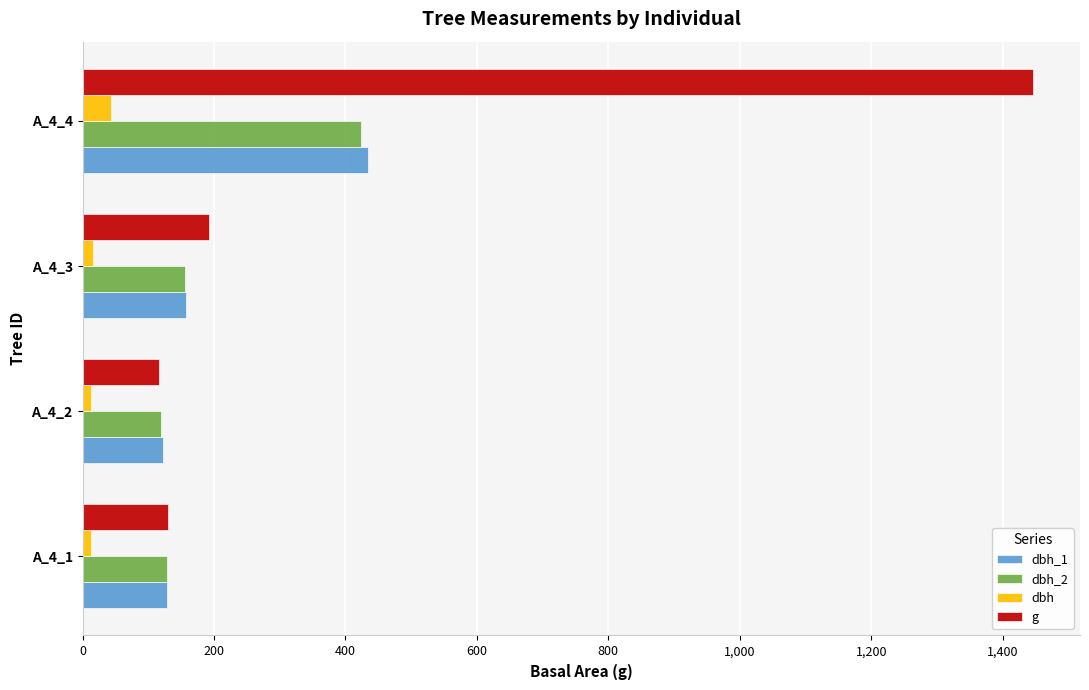

Which series has the largest range (max minus min)?

g